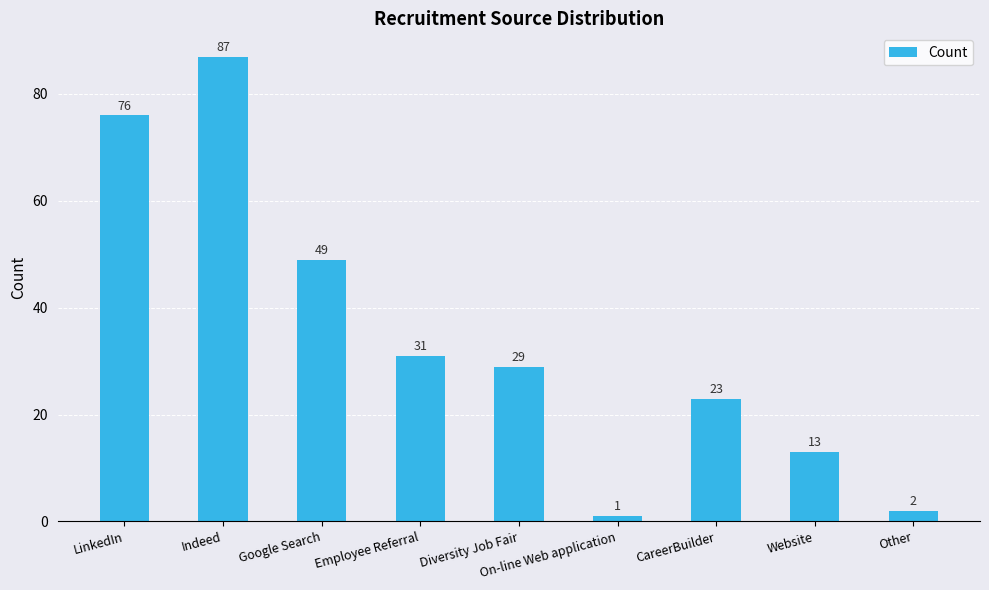

Which category has the lowest value across all series?

On-line Web application